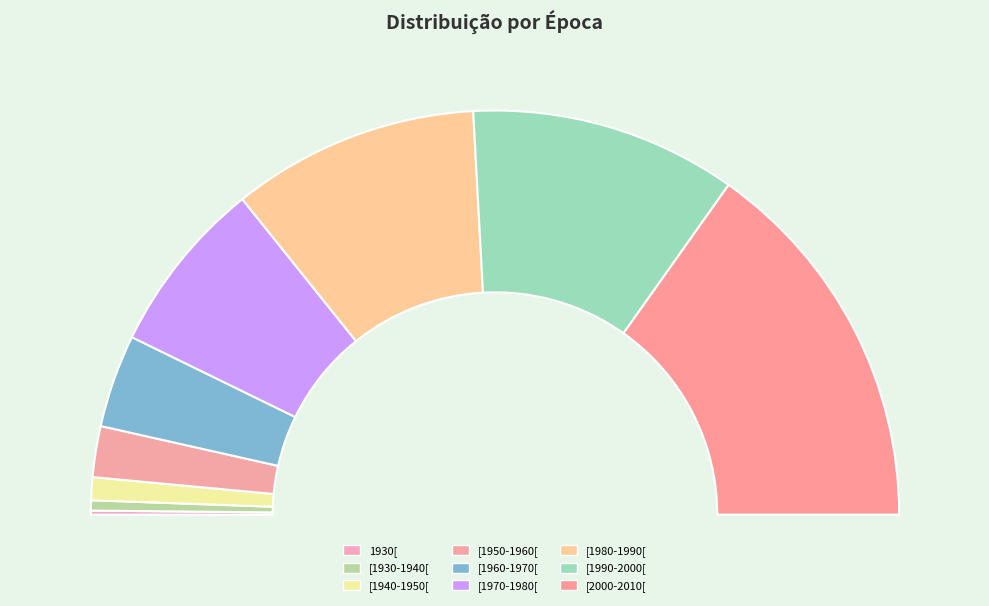

Rank the categories by value from lowest to highest.

1930[, [1930-1940[, [1940-1950[, [1950-1960[, [1960-1970[, [1970-1980[, [1980-1990[, [1990-2000[, [2000-2010[